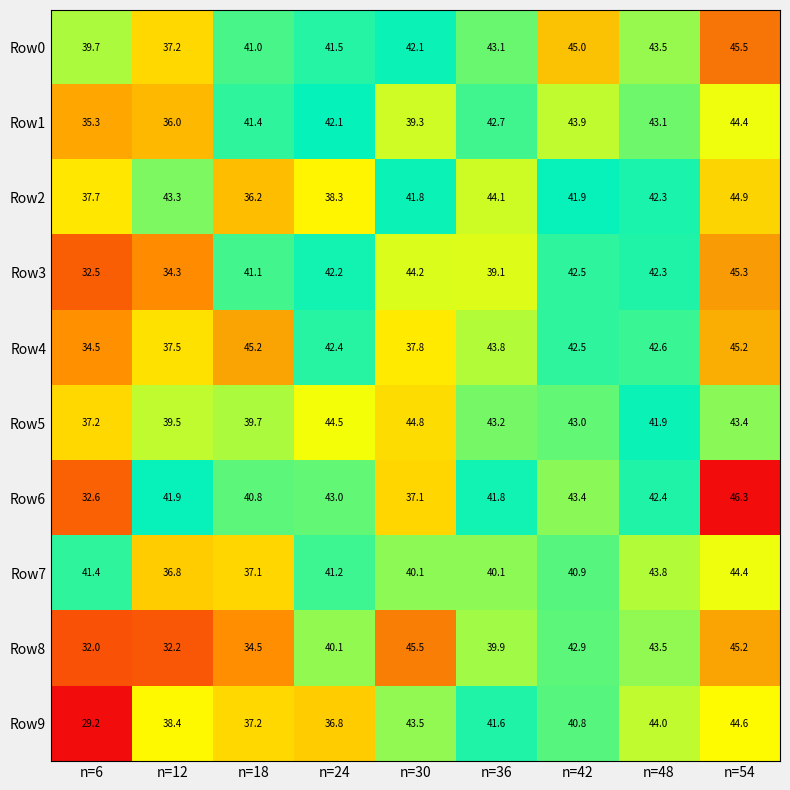

What is the maximum value shown in the chart?

46.3